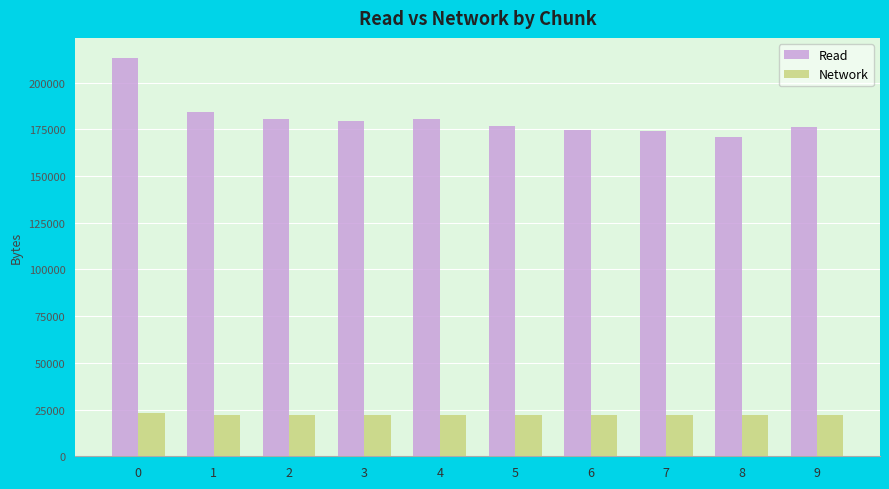

Rank the series by their average value, from lowest to highest.

Network, Read